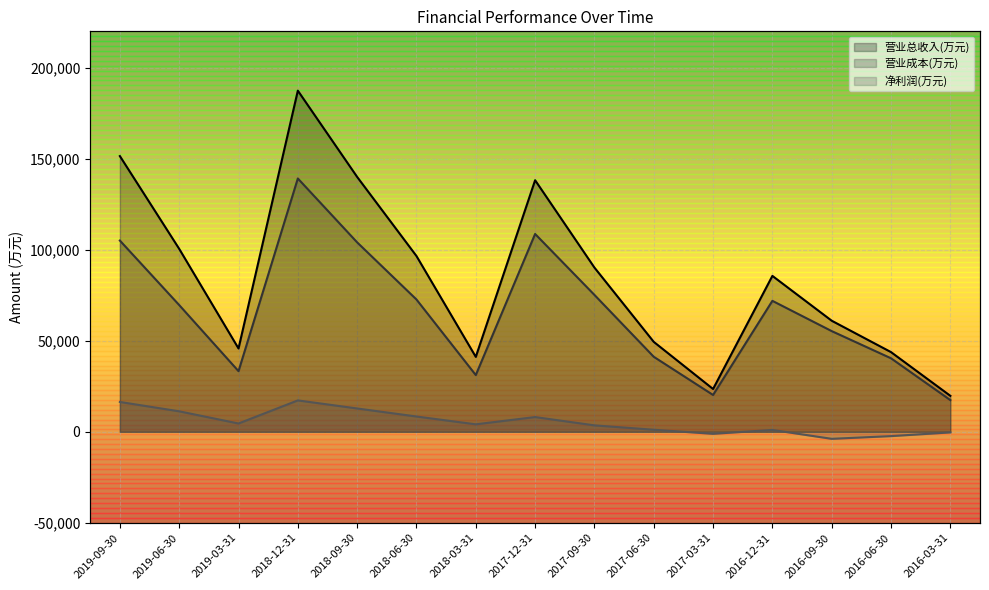

Rank the series by their maximum value, from highest to lowest.

营业总收入(万元), 营业成本(万元), 净利润(万元)